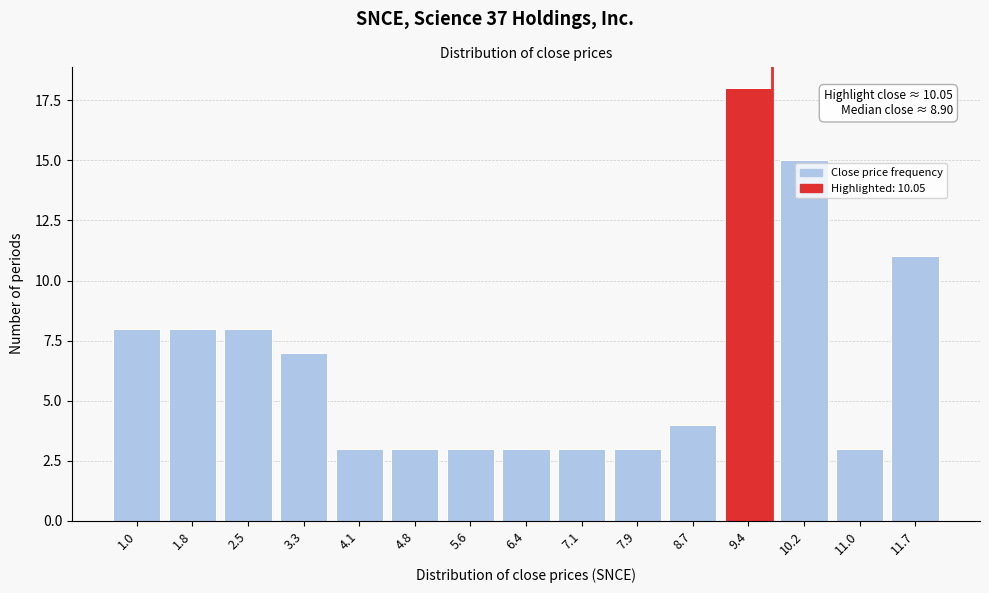

Reading right to left, transcribe all the data shown in this chart.

11.7=11	11.0=3	10.2=15	9.4=18	8.7=4	7.9=3	7.1=3	6.4=3	5.6=3	4.8=3	4.1=3	3.3=7	2.5=8	1.8=8	1.0=8